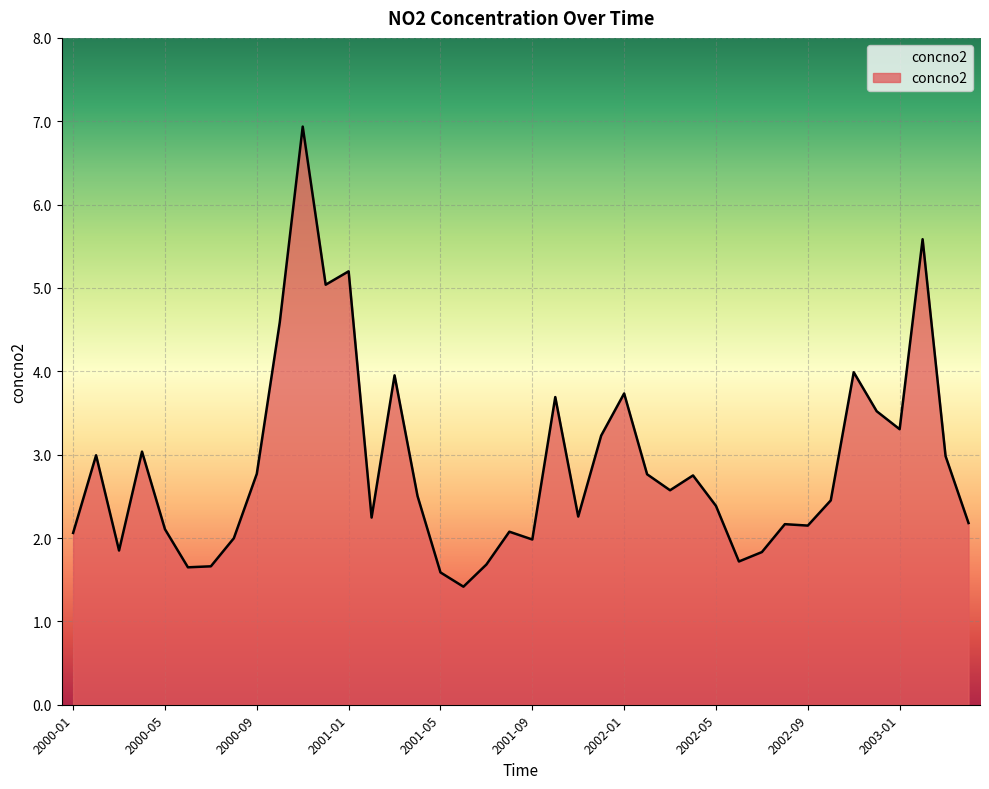

What is the smallest value displayed?

1.4